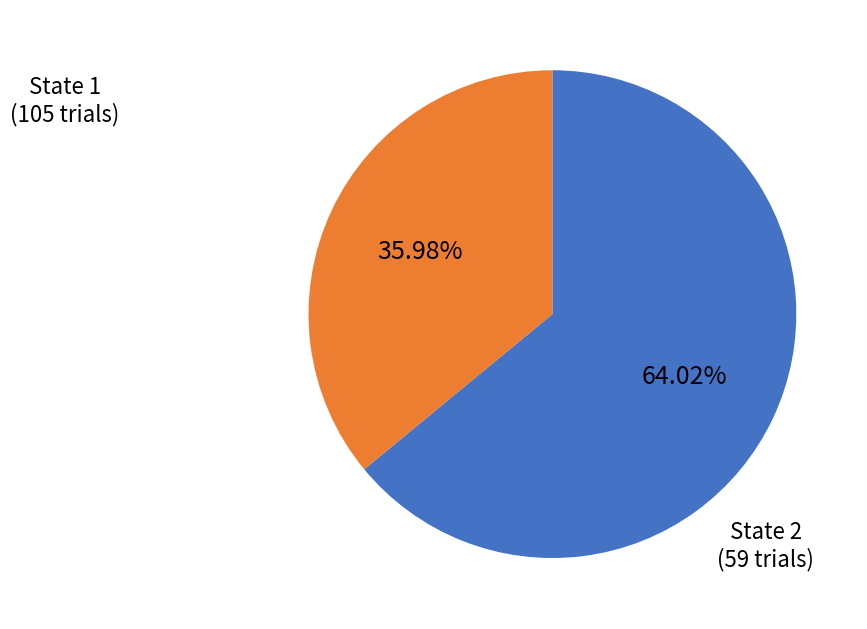

Is there any slice that represents more than half of the pie?

Yes